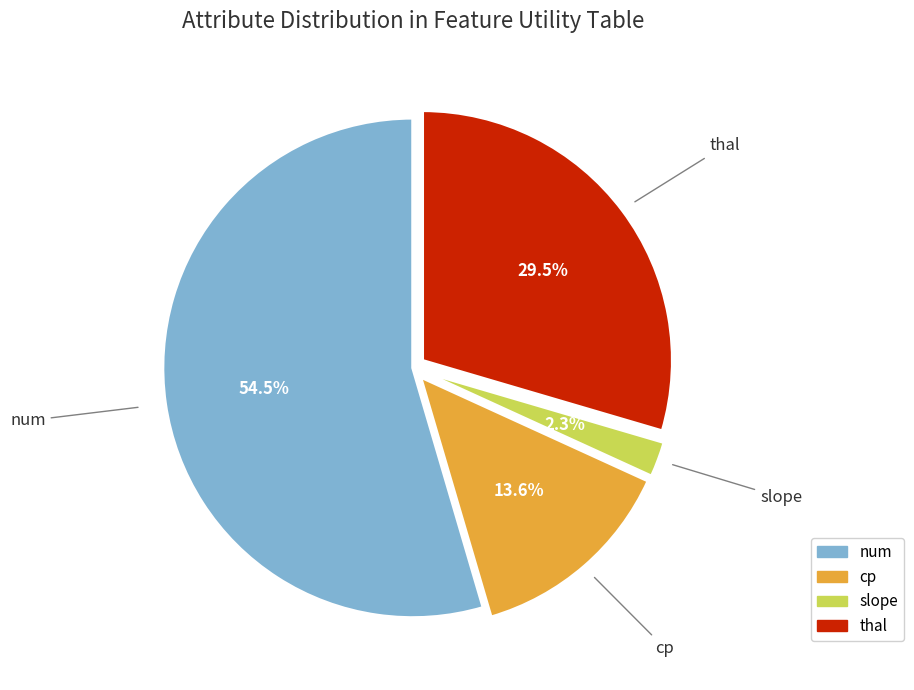

The cp slice represents 14% of the pie. True or false?

True